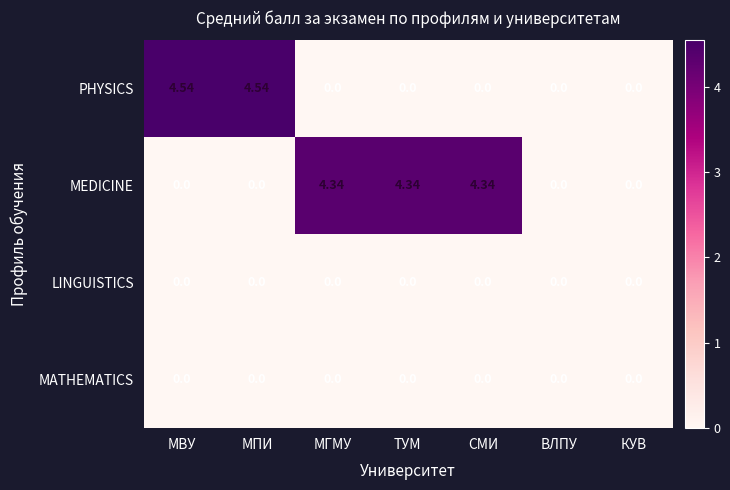

How many distinct data groups are displayed?

4